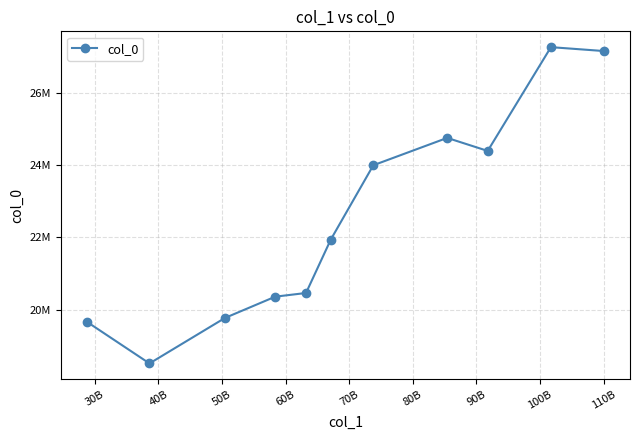

What is the smallest value displayed?

18519000.0